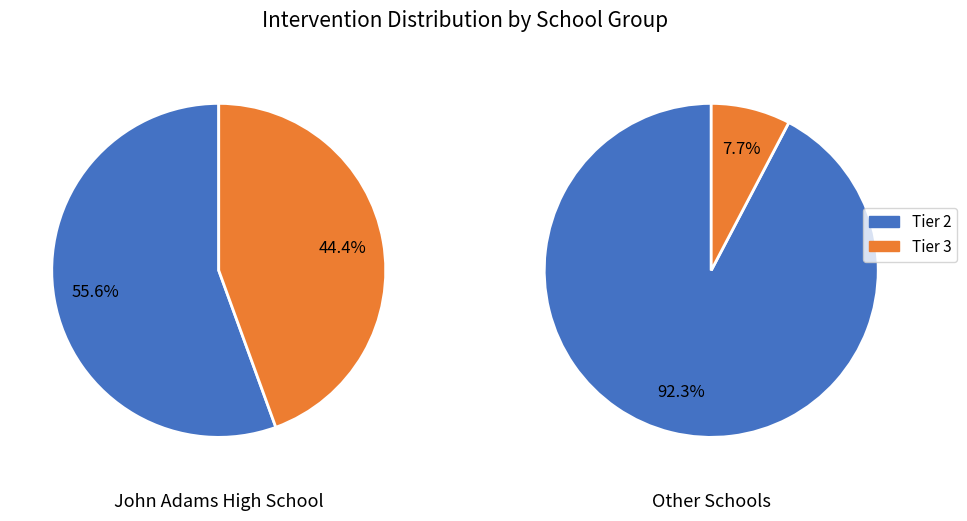

What portion of the pie excludes Tier 3?

61.9%